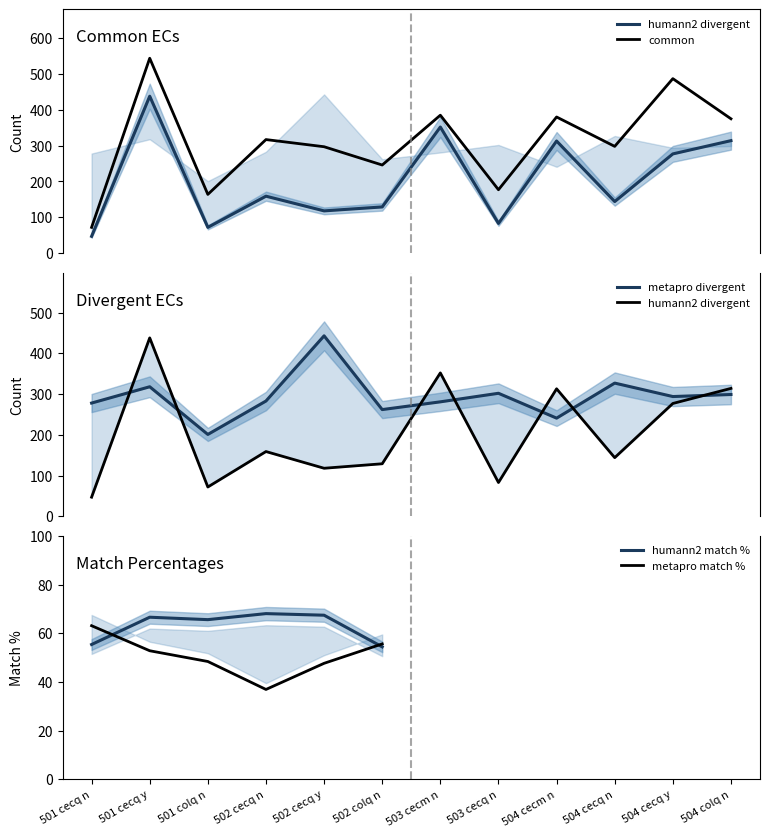

True or false: metapro match % has a value of 101.1 at 501 cecq n.

False